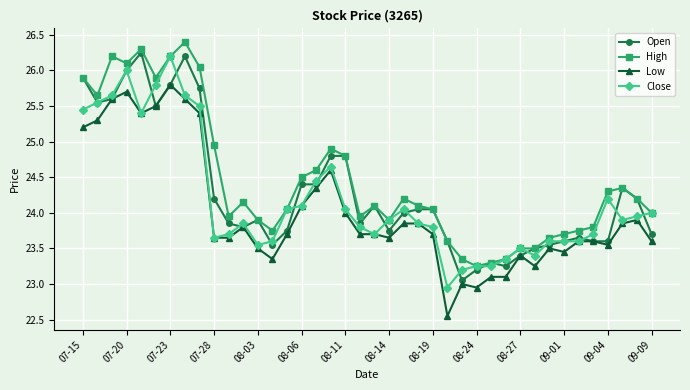

What is the maximum value shown in the chart?

26.4